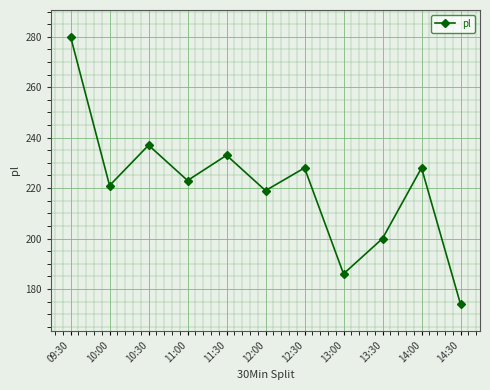

What is the label of the 2nd point from the right?

14:00